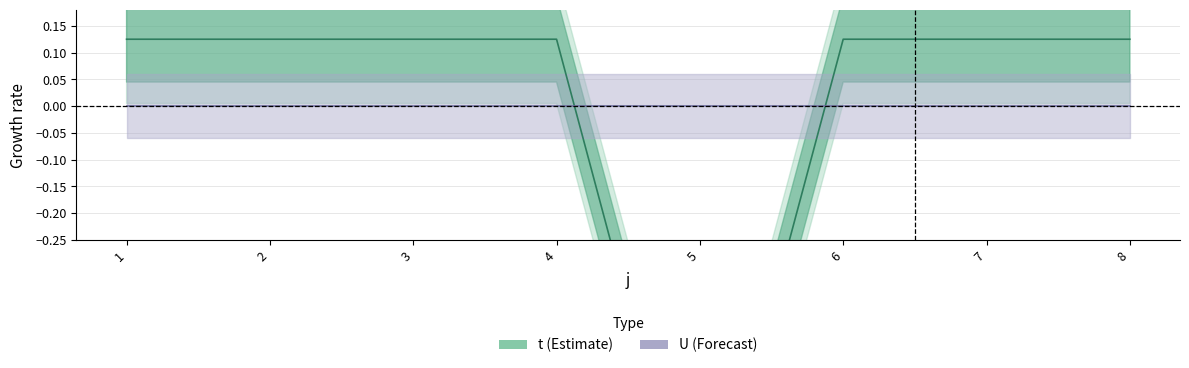

What is the maximum value shown in the chart?

0.1